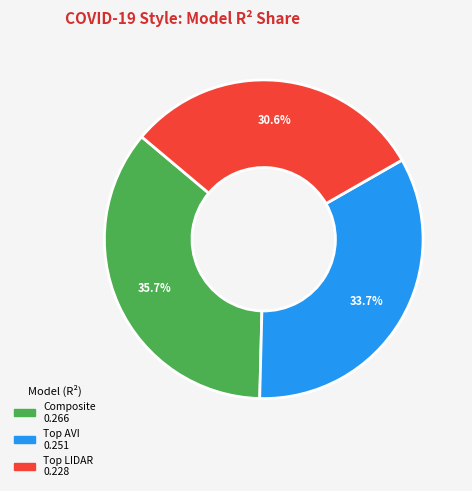

The Composite slice represents 21% of the pie. True or false?

False